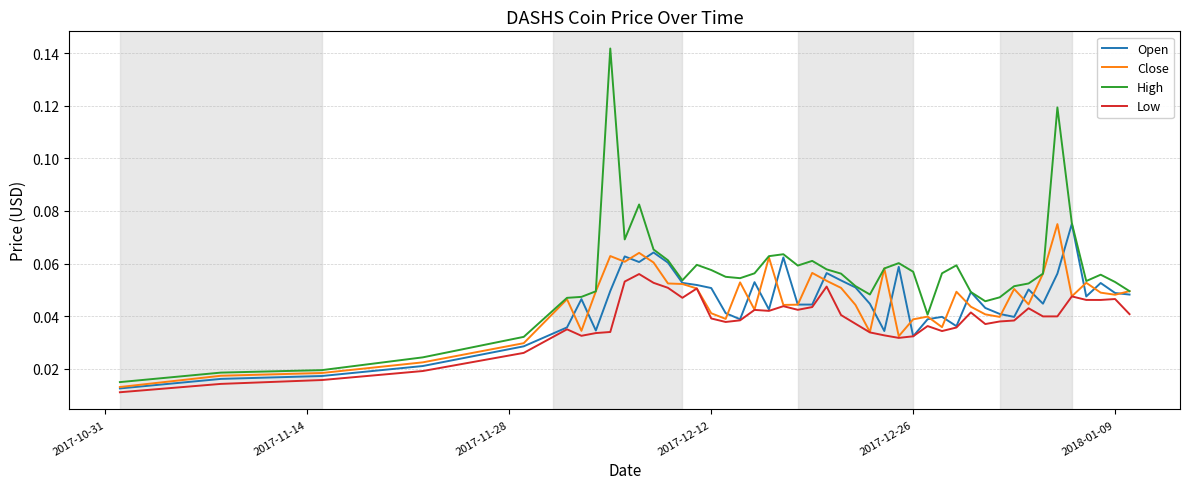

Which series has the widest spread of values?

High